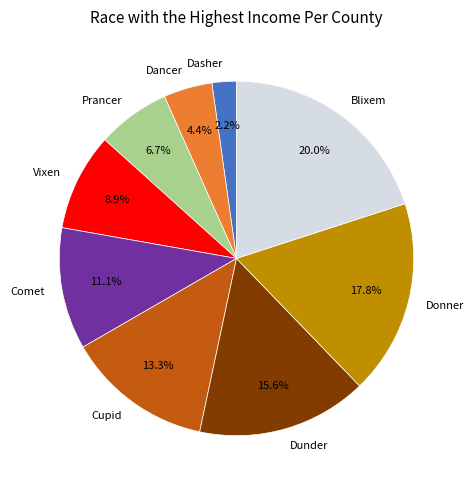

Between Dunder and Dasher, which is larger?

Dunder